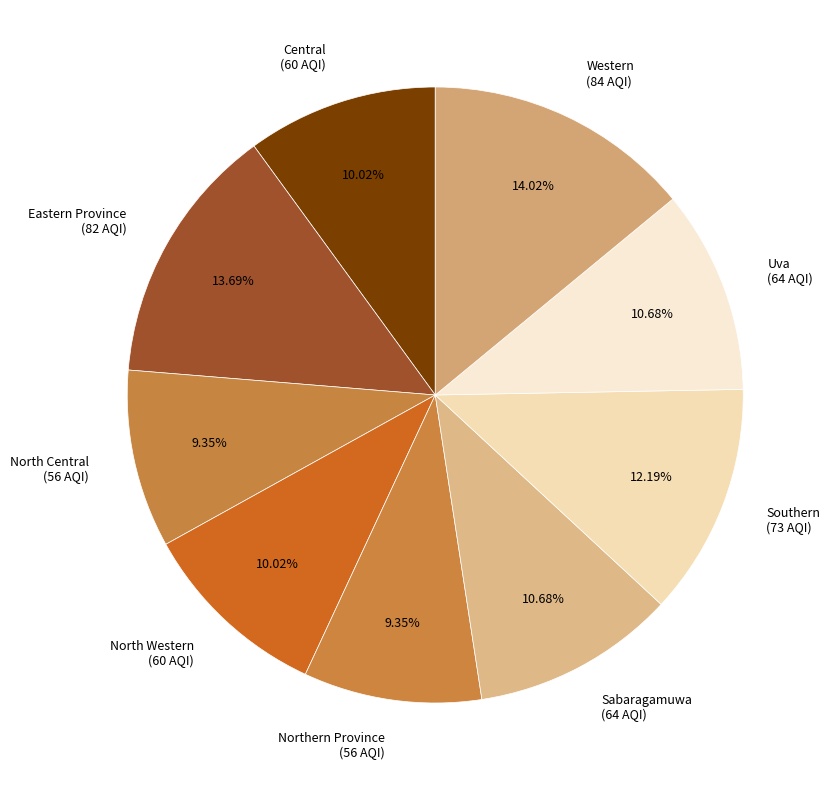

To the nearest percent, what portion does Western represent?

14%